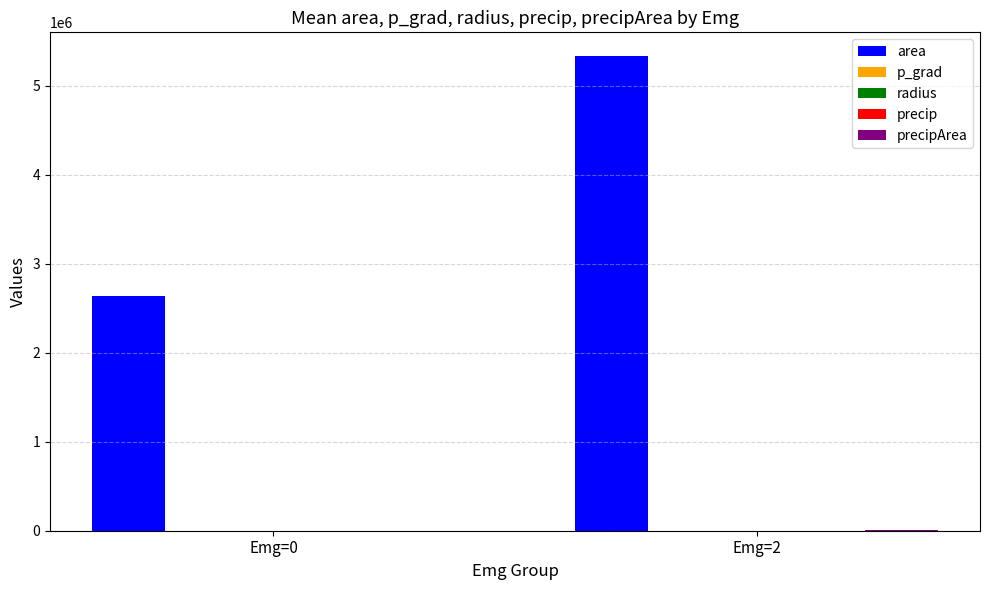

Which series has the largest range (max minus min)?

area